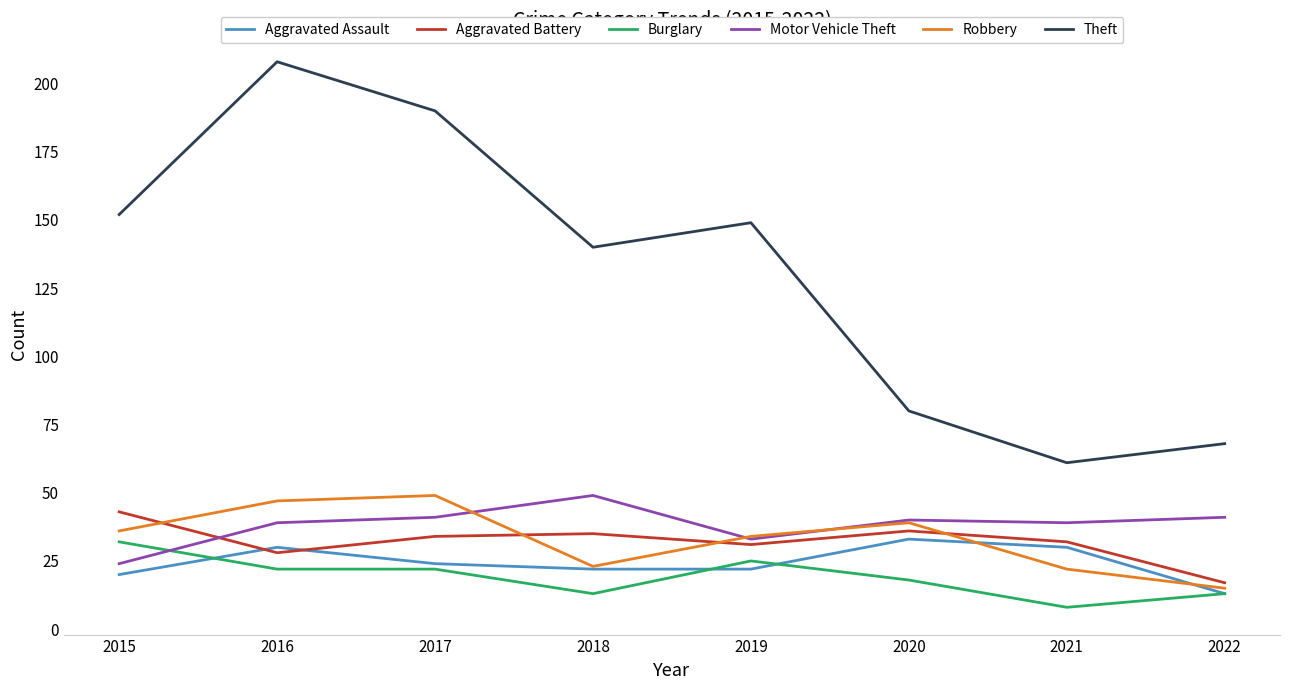

The Robbery series shows 49 at 2017. True or false?

True